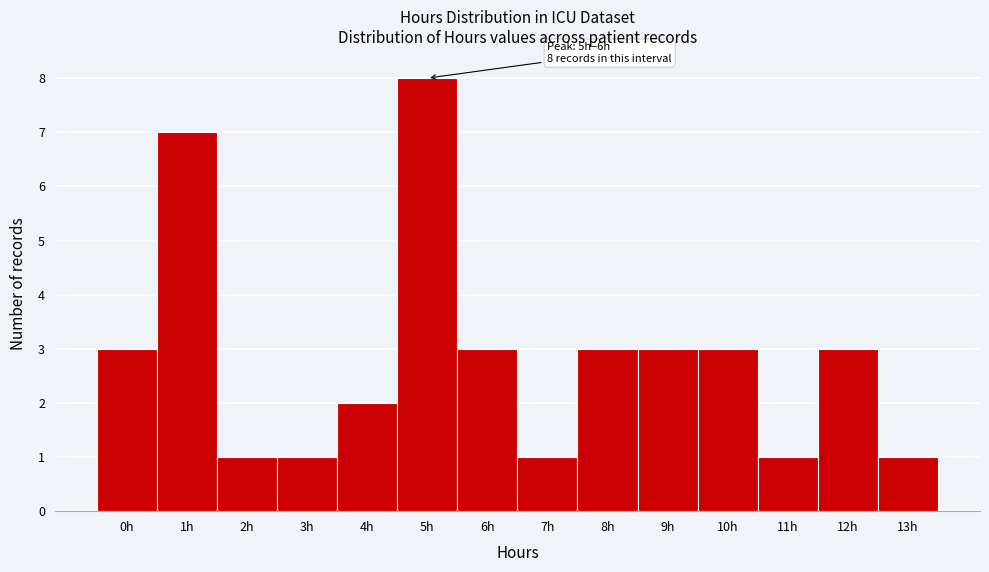

Reading left to right, list all the values displayed in this chart.

0h=3	1h=7	2h=1	3h=1	4h=2	5h=8	6h=3	7h=1	8h=3	9h=3	10h=3	11h=1	12h=3	13h=1